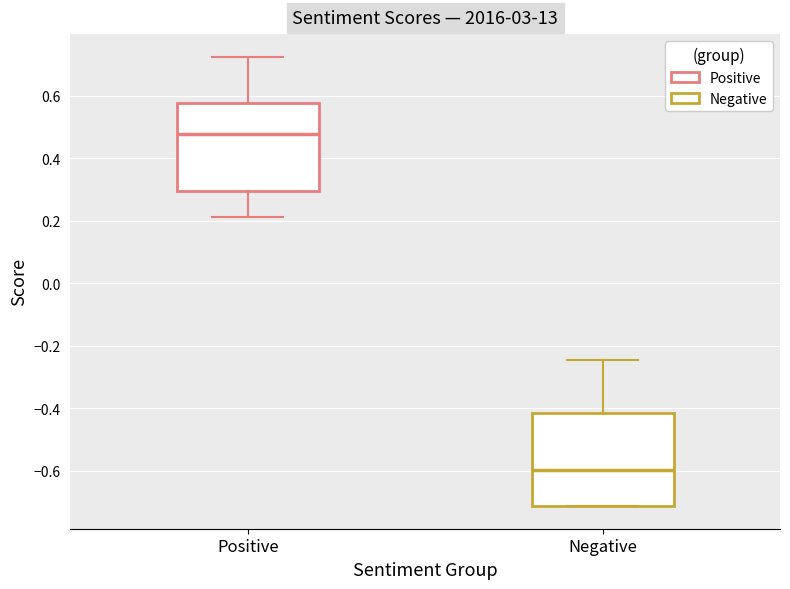

Reading left to right, transcribe this box plot: for each box, give where its median line is, the range the box spans, and where its two whiskers end, as read against the y-axis. The values are not printed on the chart, so give them approximately, as read against the axis.

Positive: median 0.48, box 0.30 to 0.58, whiskers 0.22 to 0.72
Negative: median -0.60, box -0.72 to -0.42, whiskers -0.72 to -0.24